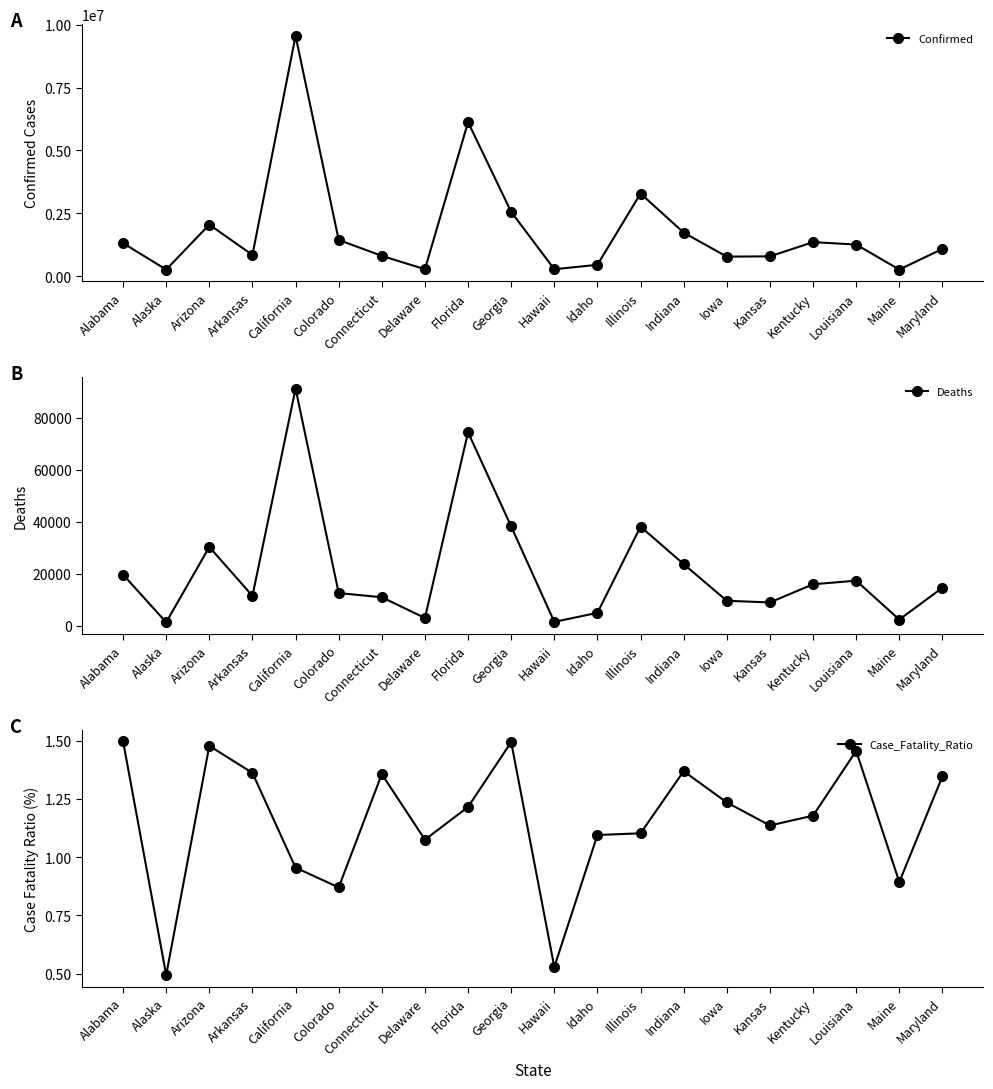

The Confirmed series shows 381374.3 at Delaware. True or false?

False